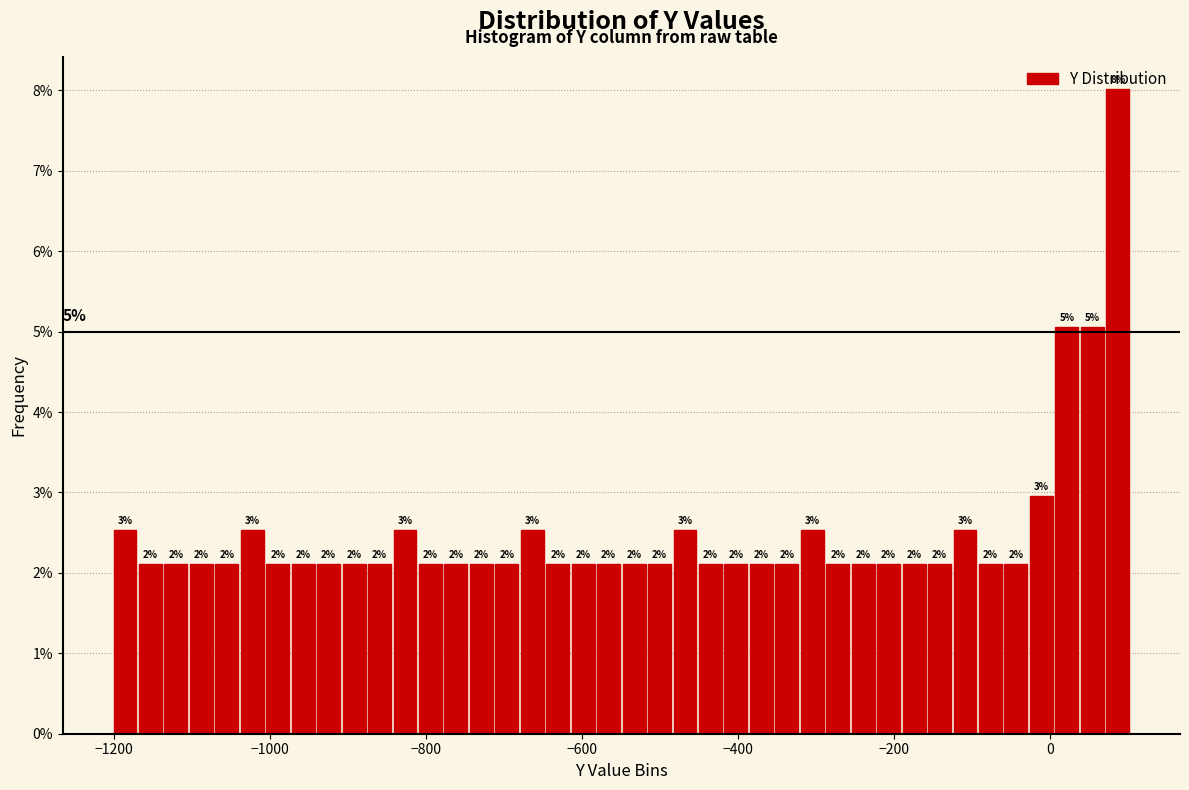

Read against the x-axis, roughly where is the centre of the tallest bar?

80